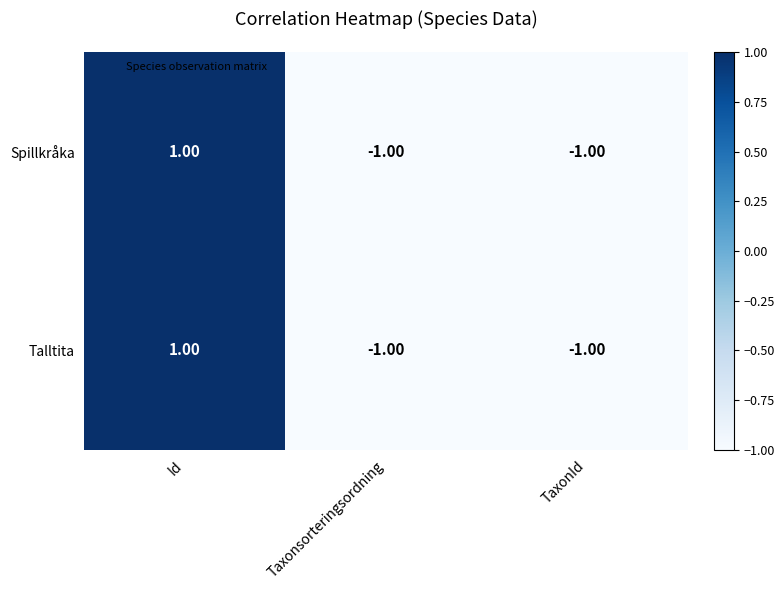

At which category does the chart reach its peak across all series?

Id